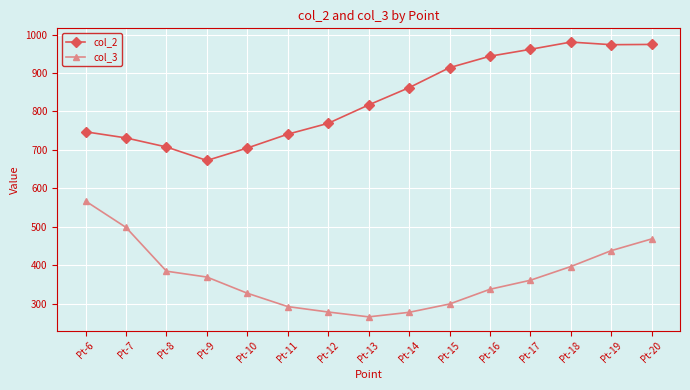

What is the difference between the highest and lowest values at Pt-15?

614.2